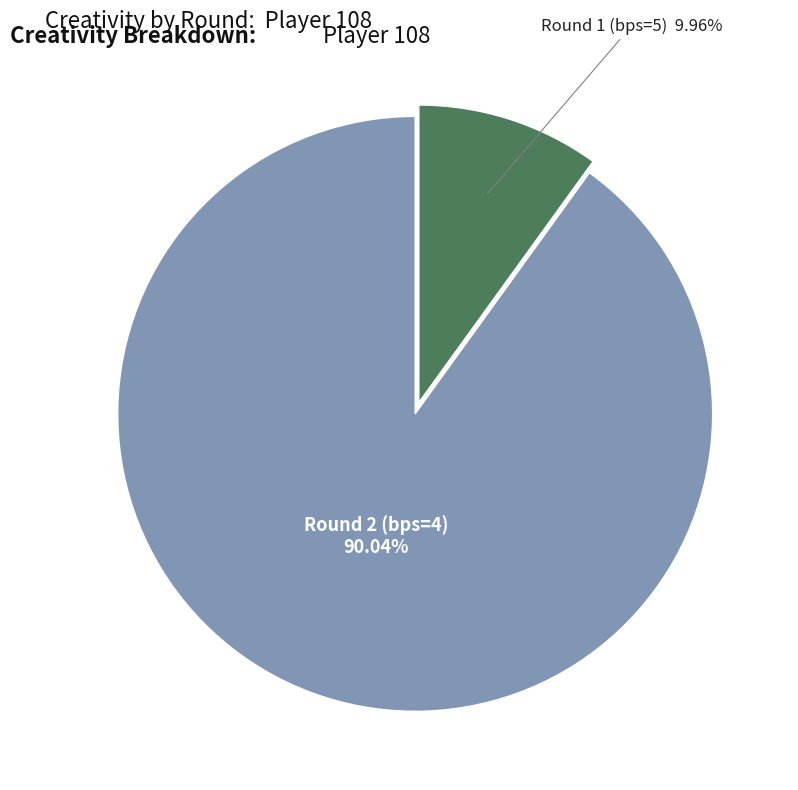

Does any single category account for the majority?

Yes